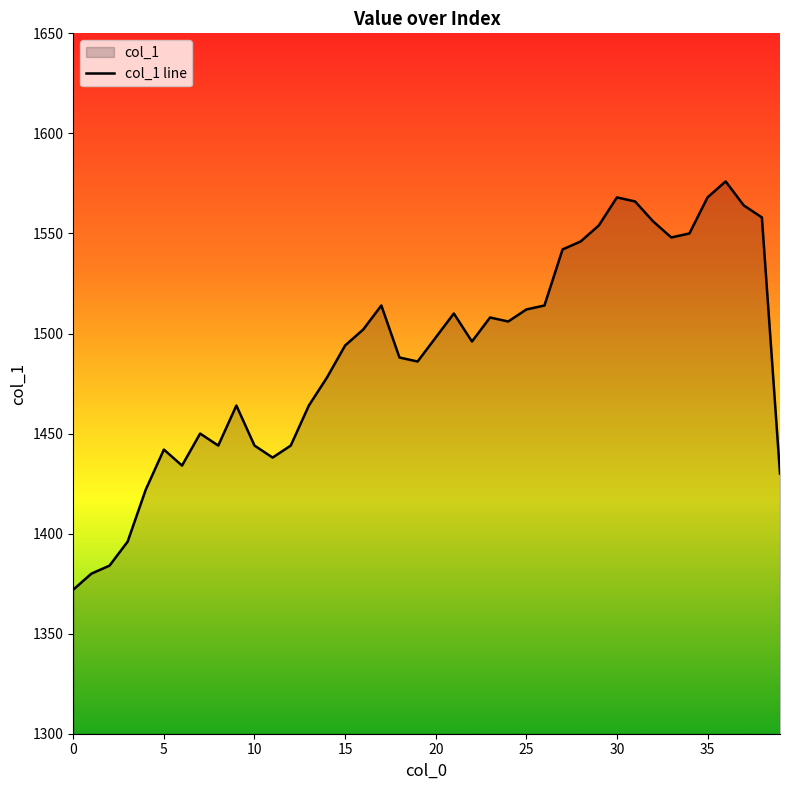

How many categories are shown in the chart?

40